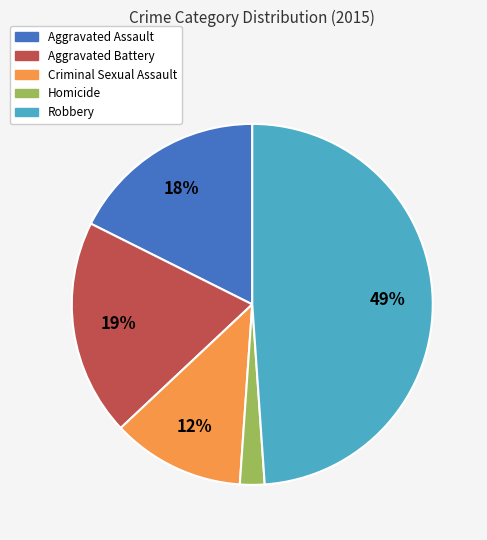

Do Homicide and Robbery together represent more than half of the pie?

Yes